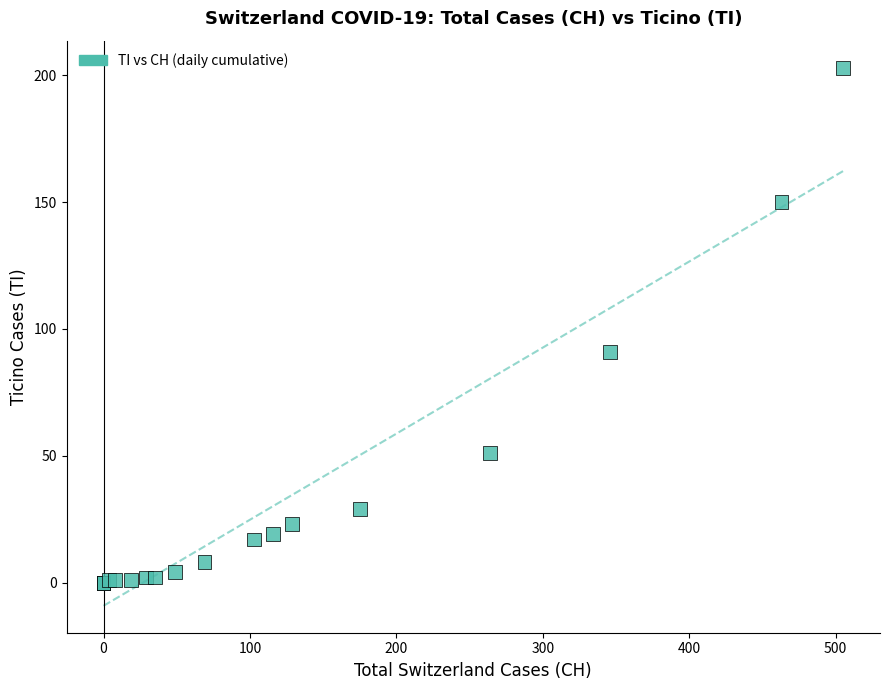

What Y value in the scatter plot is closest to 101?

91